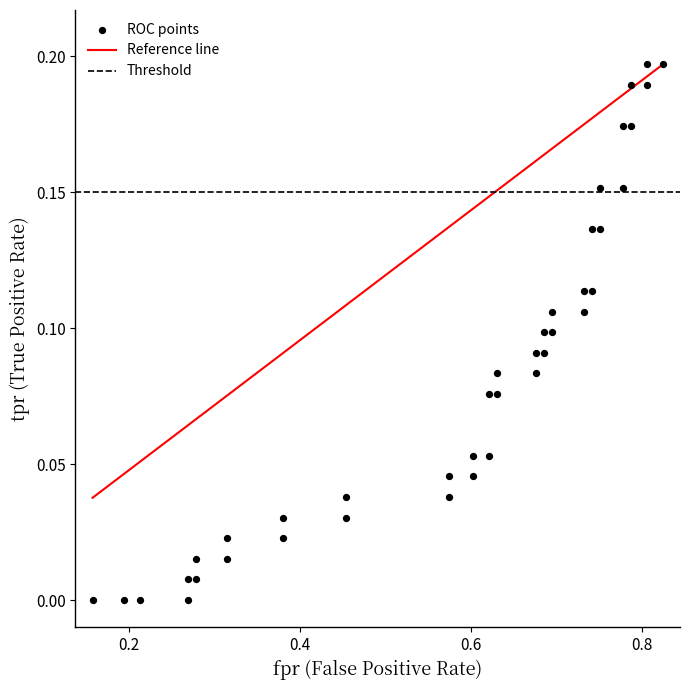

How many points are shown in the scatter plot?

40